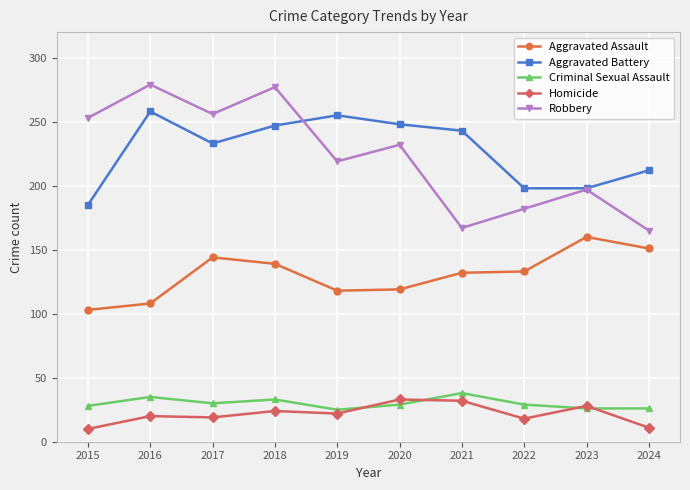

At 2015, list the series in order from smallest to largest.

Homicide, Criminal Sexual Assault, Aggravated Assault, Aggravated Battery, Robbery